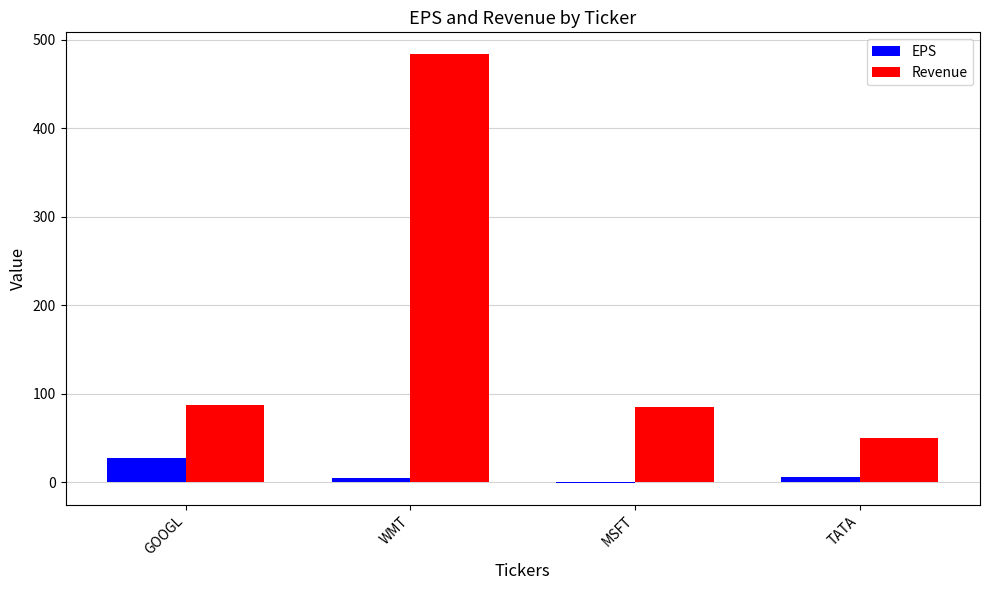

At which category is the sum across all series the highest?

WMT